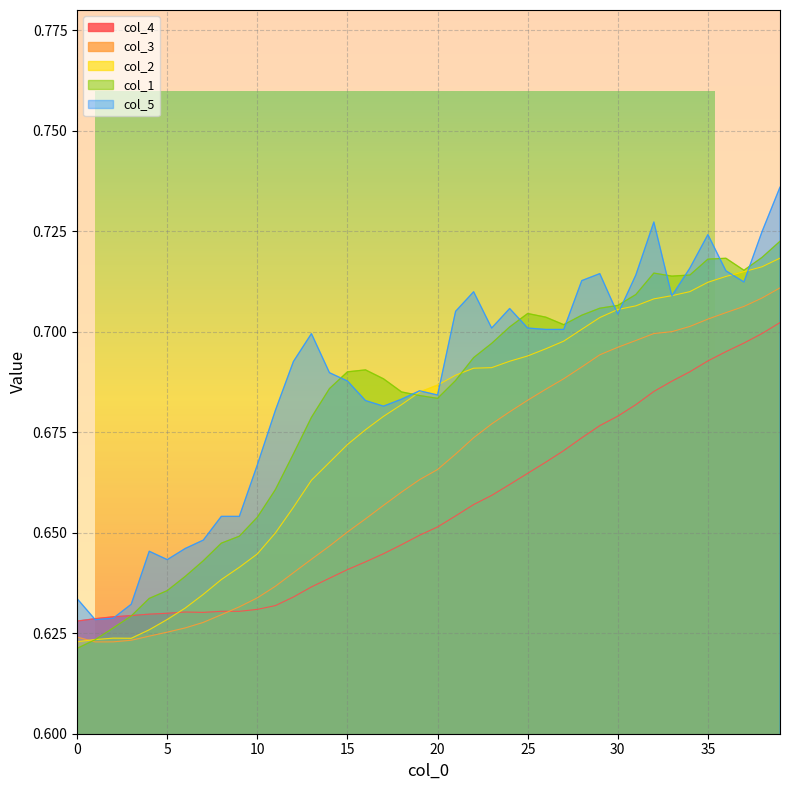

Which series has the largest range (max minus min)?

col_5